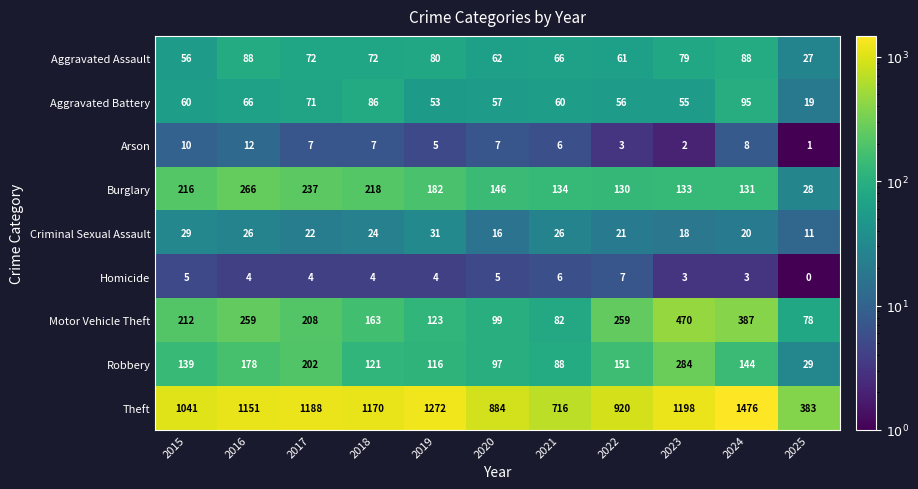

At which label does Burglary reach its peak?

2016